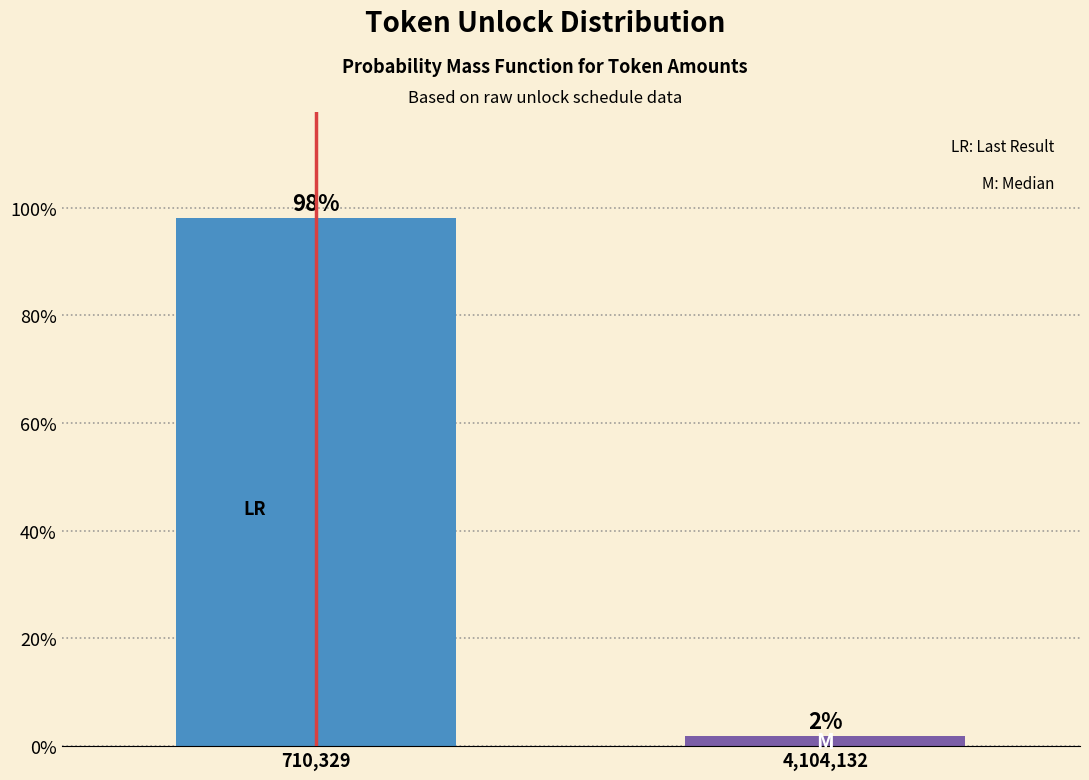

The chart shows a value of 98.1 at 710,329. True or false?

True